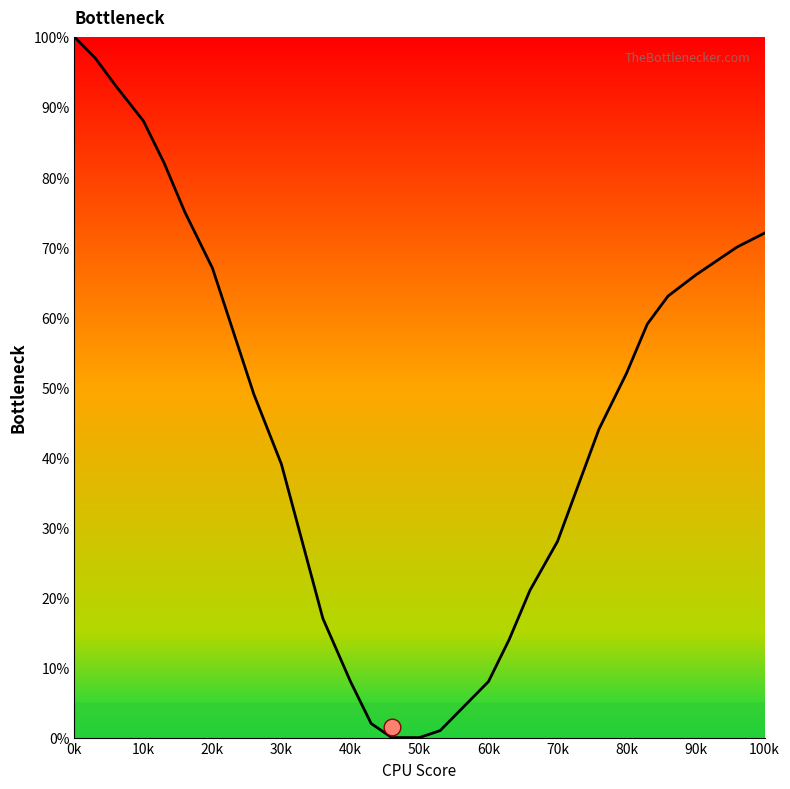

What is the maximum value shown in the chart?

100